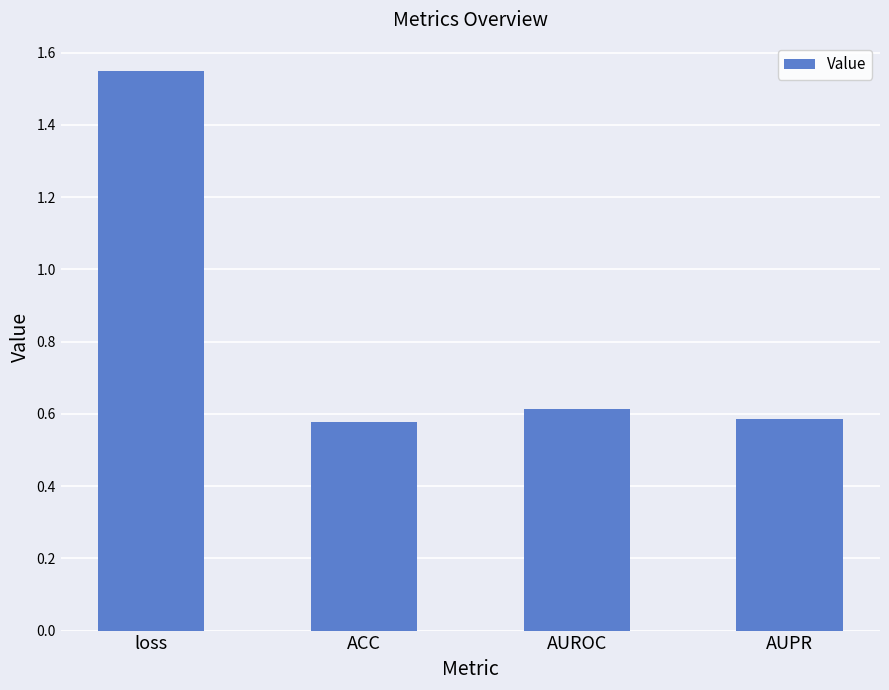

Count the values in the range 0 to 1.

3